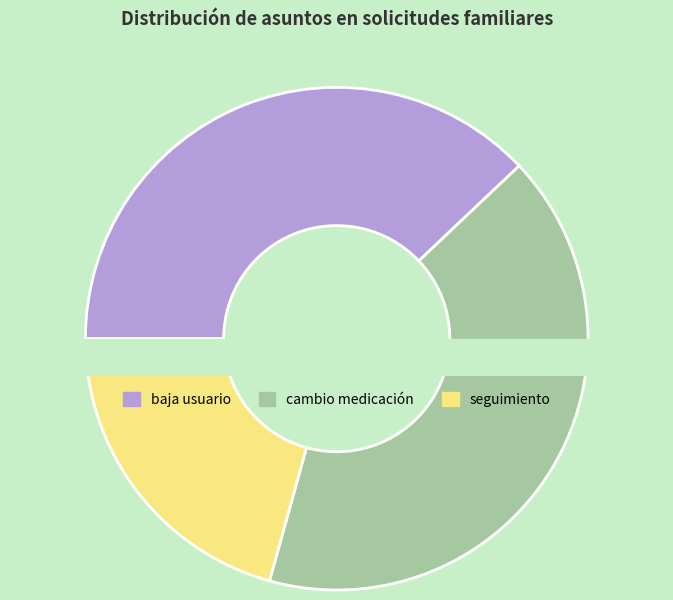

True or false: cambio medicación accounts for 41% of the total.

True